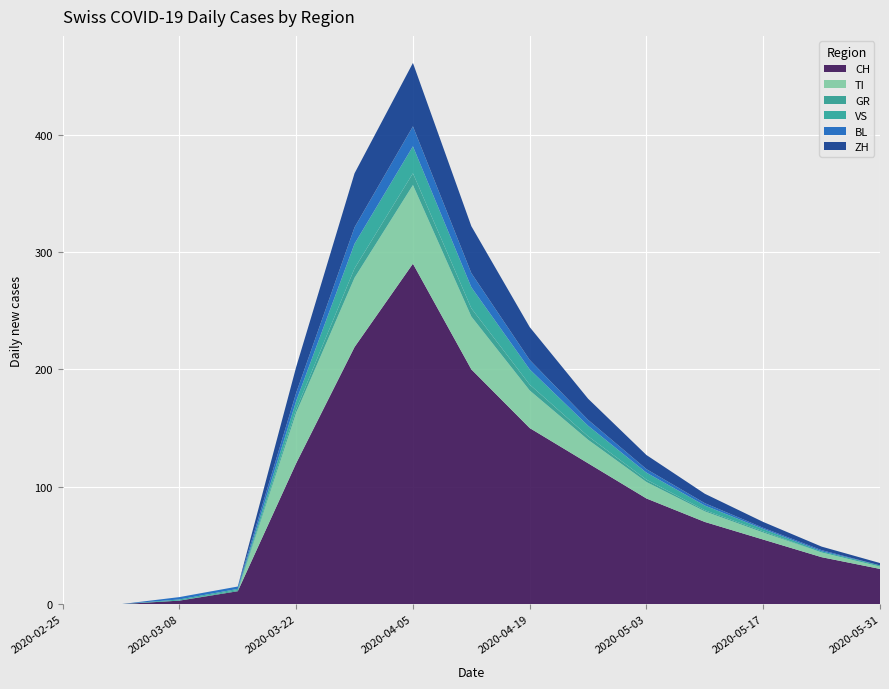

Reading right to left, transcribe all the data shown in this chart.

CH: 30	40	55	70	90	120	150	200	290	219	120	11	3	0	0
TI: 2	4	6	9	14	20	32	45	67	59	43	0	0	0	0
GR: 0	0	1	1	2	3	5	7	10	8	3	1	0	0	0
VS: 1	1	2	4	6	9	13	18	23	21	7	1	1	0	0
BL: 0	1	1	2	3	5	8	12	17	14	7	2	2	0	0
ZH: 2	3	5	8	12	18	28	40	54	46	22	0	0	0	0